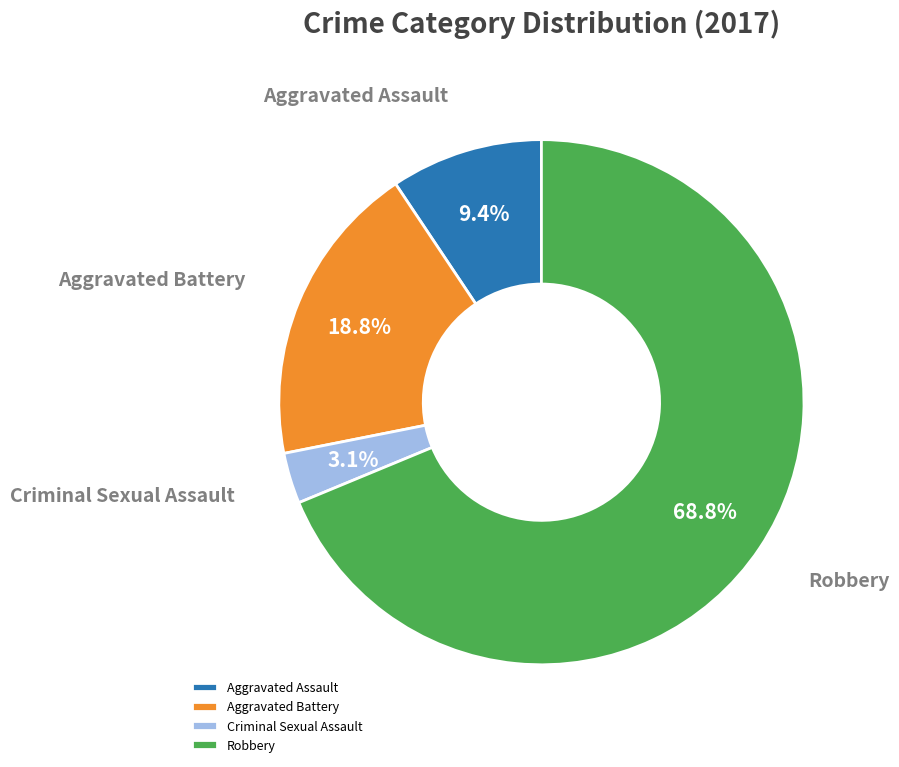

Rank the categories by value from highest to lowest.

Robbery, Aggravated Battery, Aggravated Assault, Criminal Sexual Assault